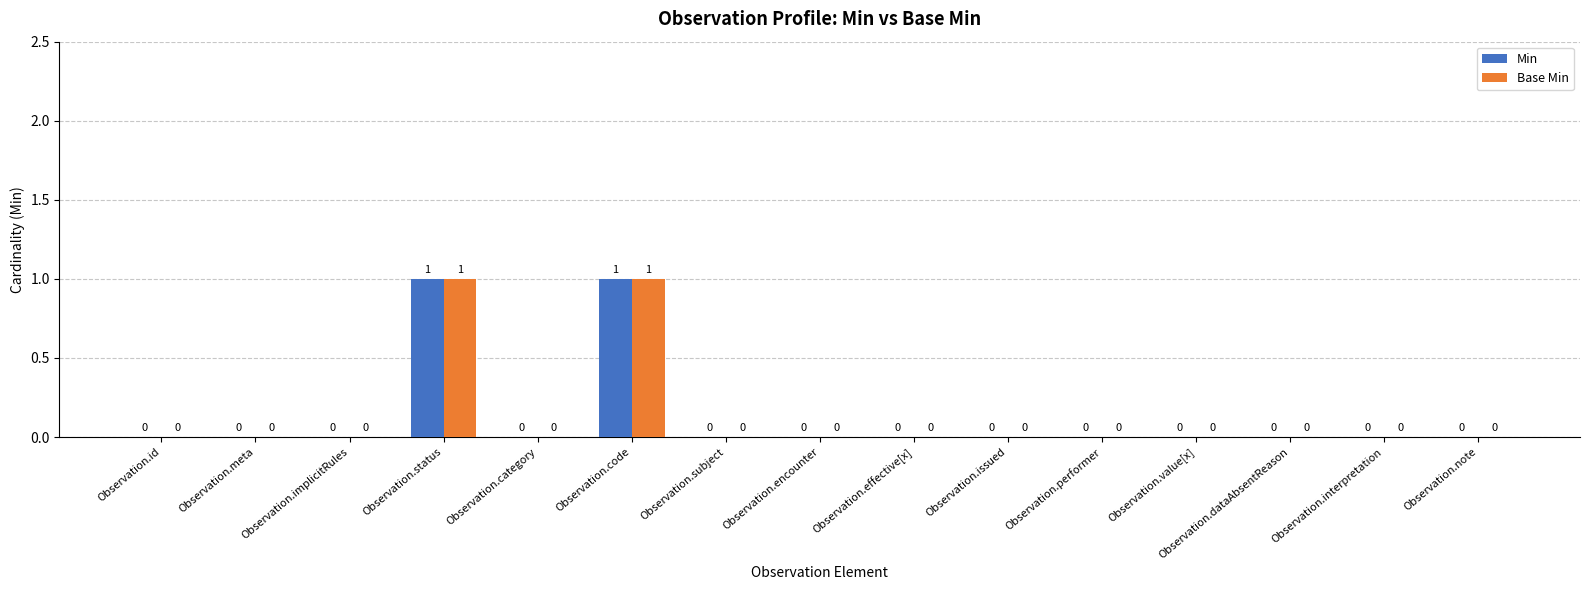

The Min series shows -1 at Observation.effective[x]. True or false?

False